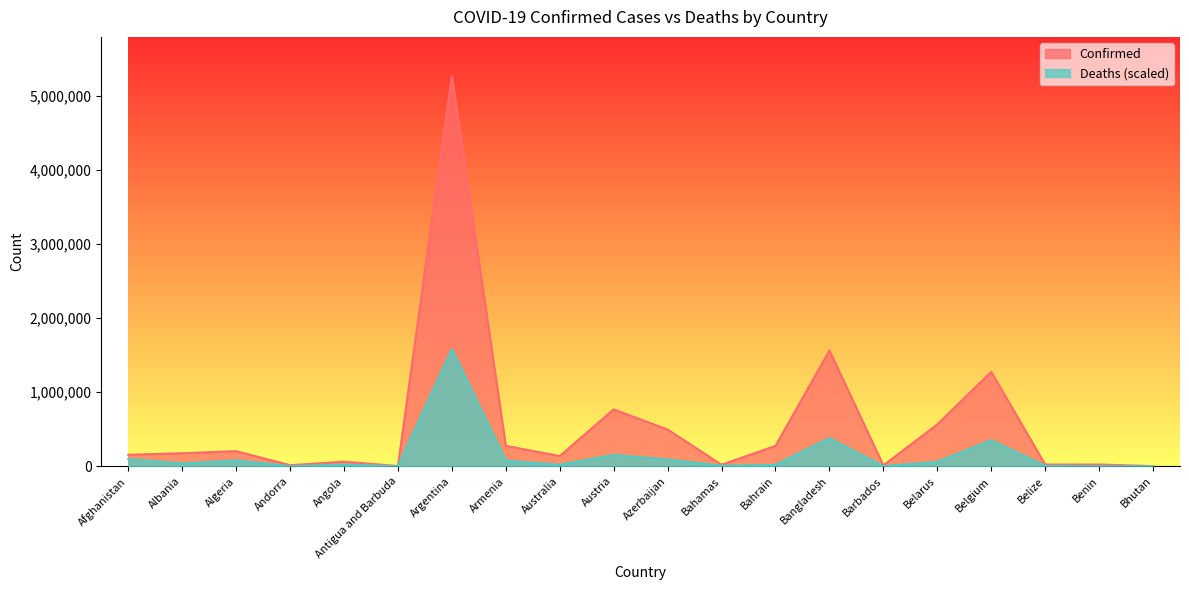

What are all the series names shown in the legend?

Confirmed, Deaths (scaled)